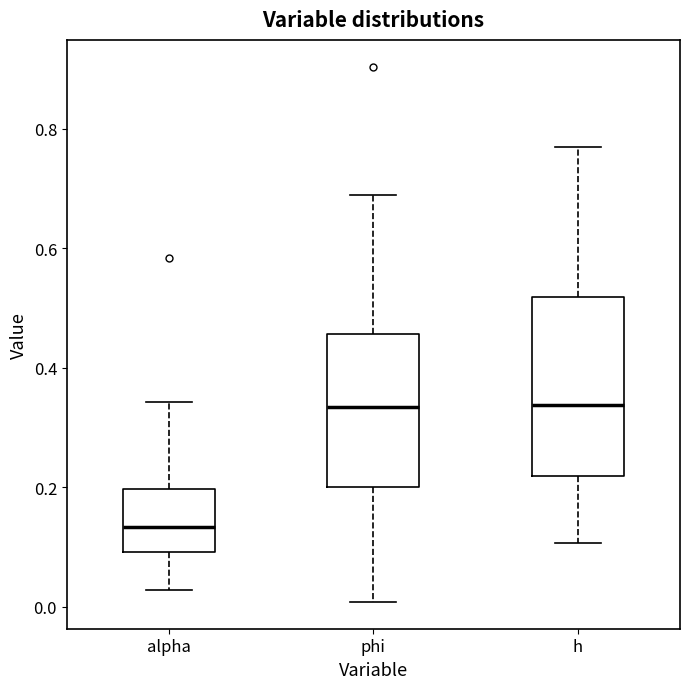

Which box is the tallest, from its lower edge to its upper edge?

h